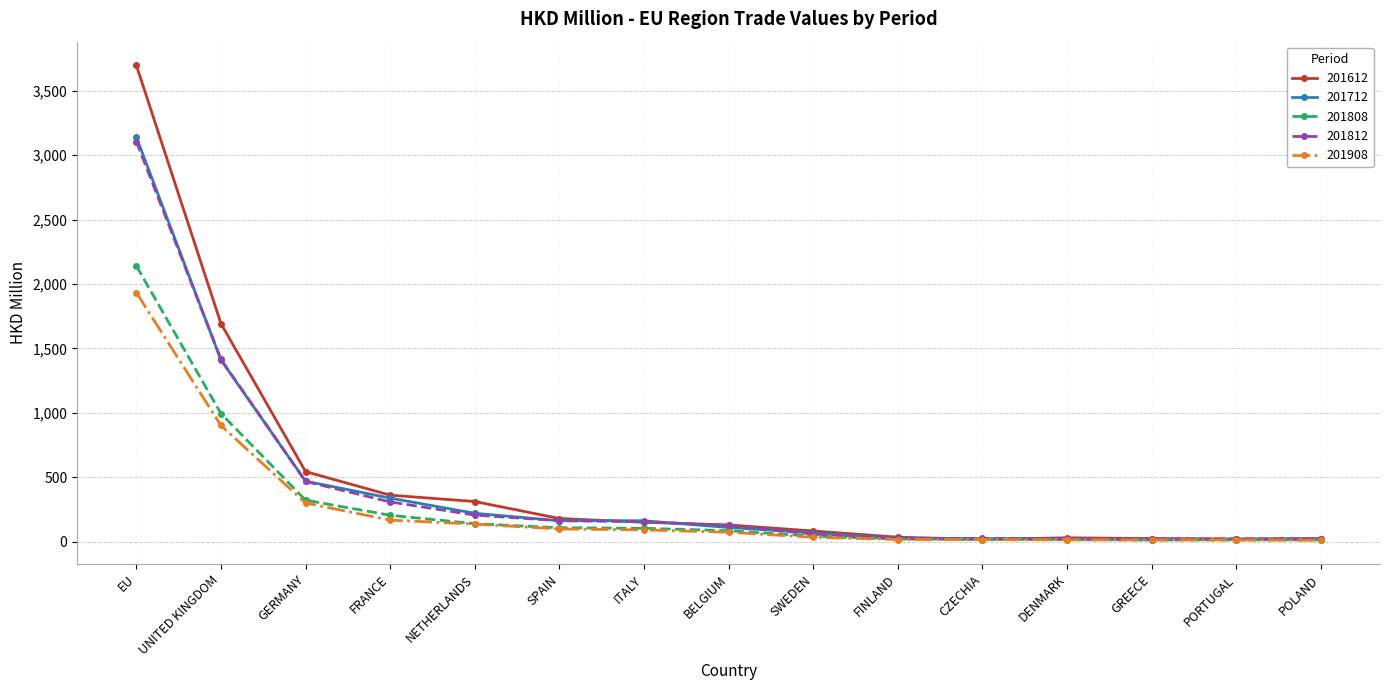

What is the average value of the 201812 series?

410.2